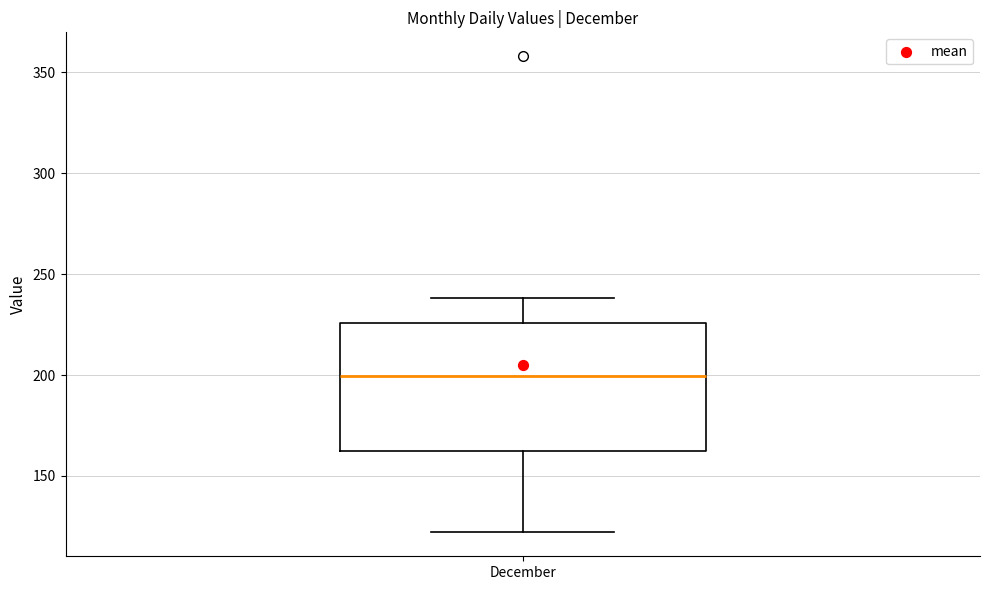

Where does the upper whisker of the box for December end on the y-axis? The values are not printed on the chart, so give them approximately, as read against the axis.

240